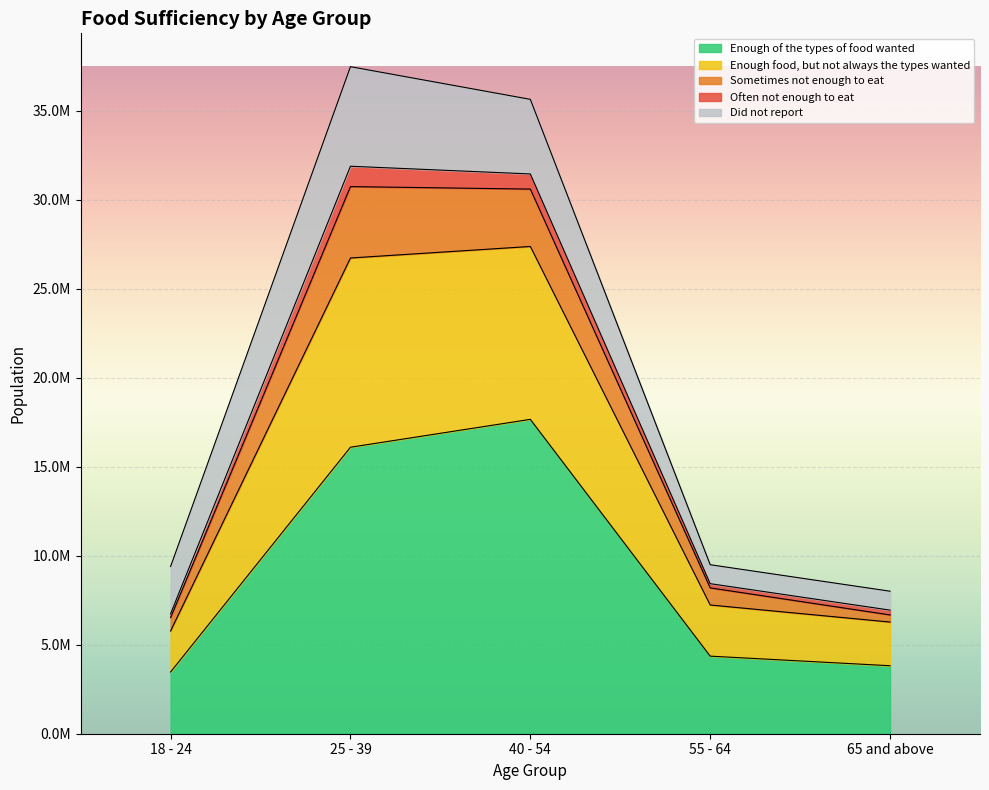

What are all the series names shown in the legend?

Enough of the types of food wanted, Enough food, but not always the types wanted, Sometimes not enough to eat, Often not enough to eat, Did not report